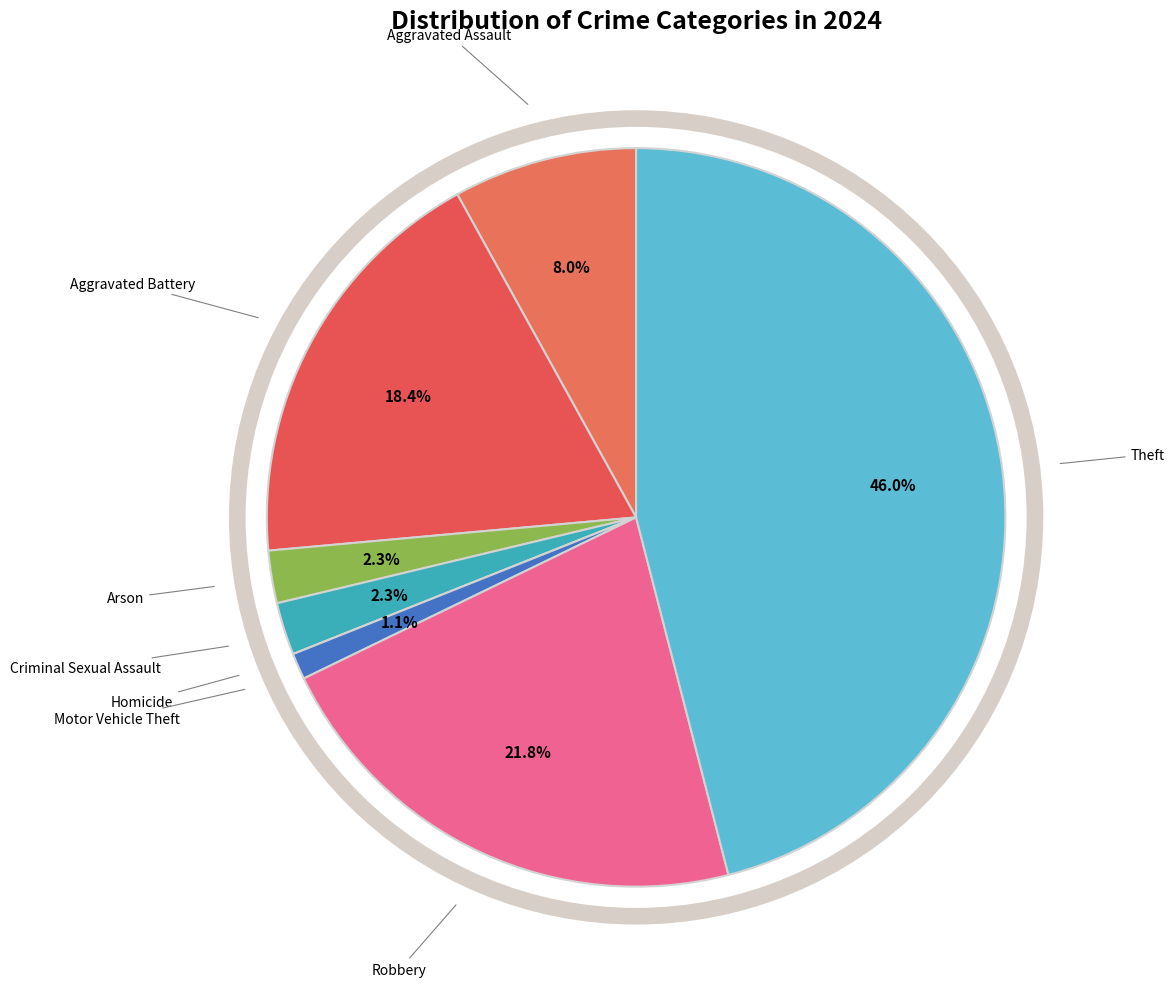

To the nearest percent, what is the difference between the largest and smallest slice percentages?

46%